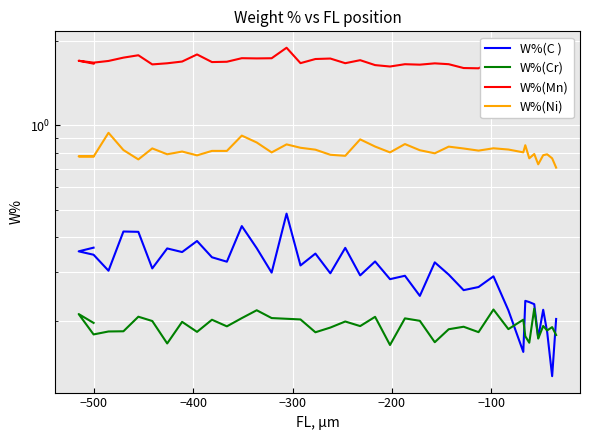

True or false: W%(C ) and W%(Cr) intersect in this chart.

True